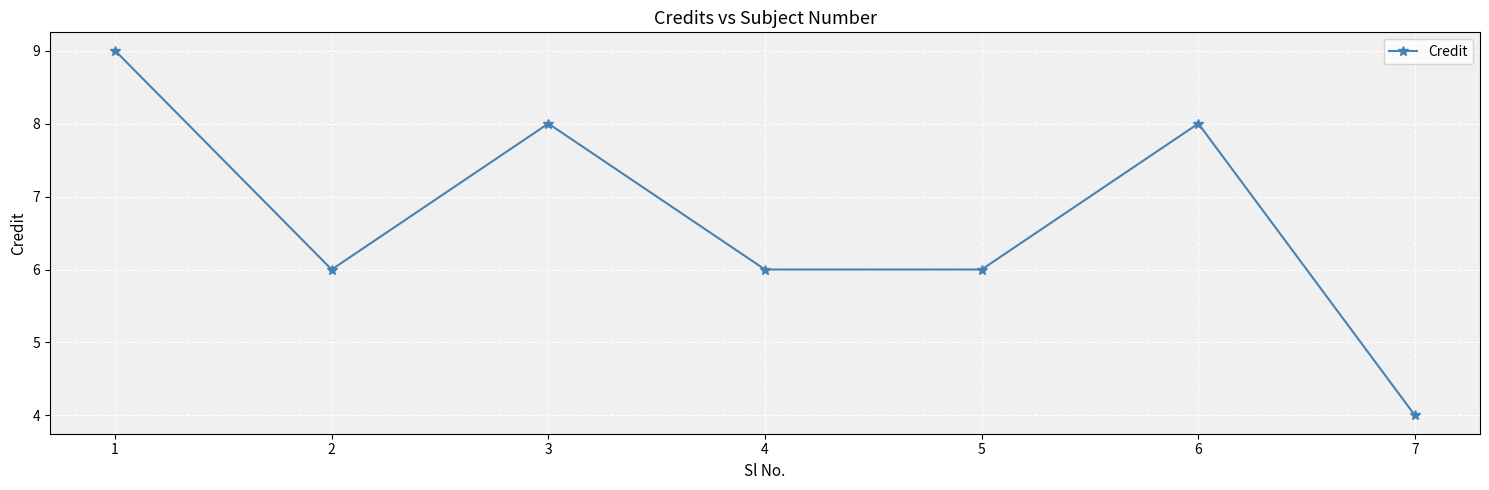

What is the ratio of the value at 7 to the value at 3?

0.5